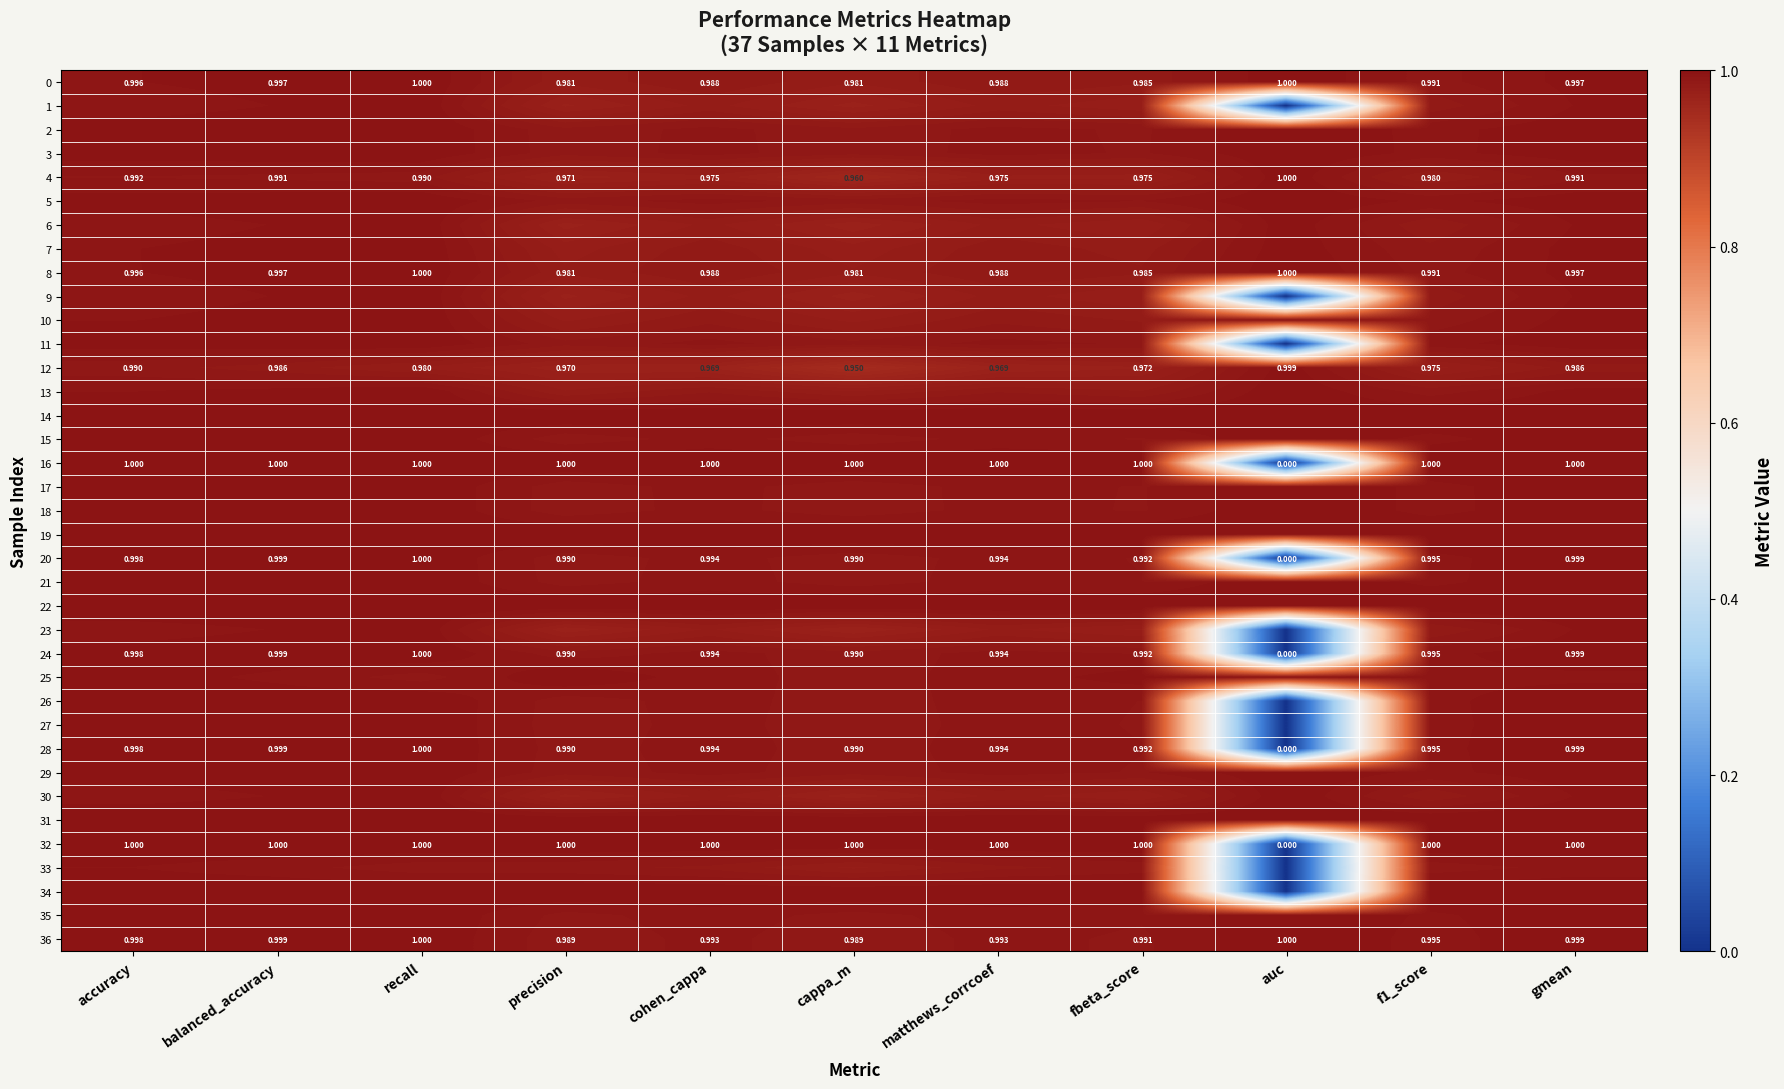

At which label is 16 closest to 0?

auc